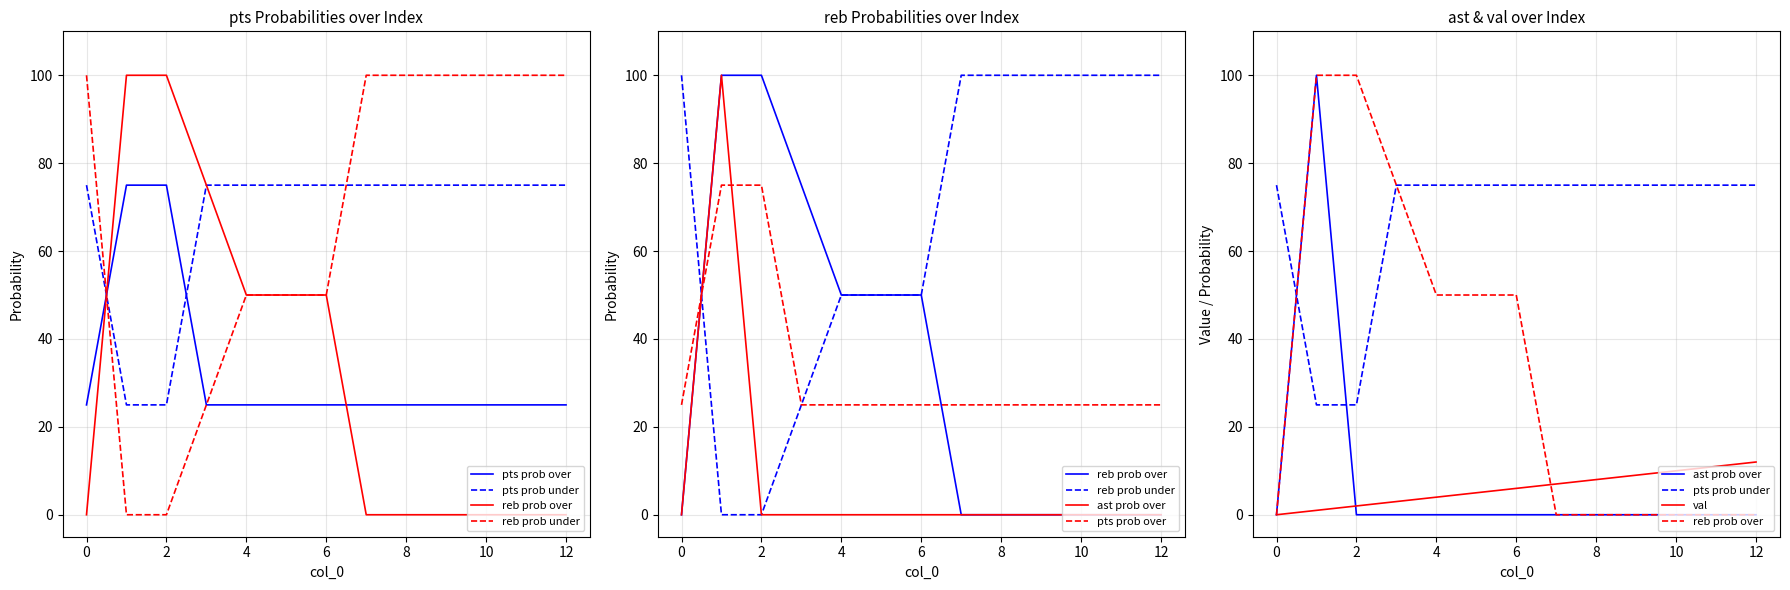

Is it true that ast prob over equals -70 at 6?

False